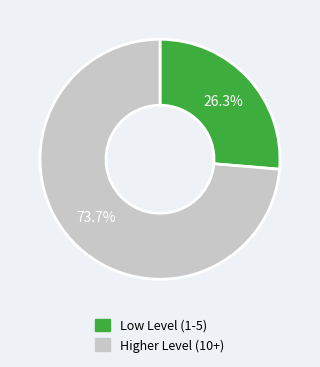

Between Low Level (1-5) and Higher Level (10+), which is larger?

Higher Level (10+)